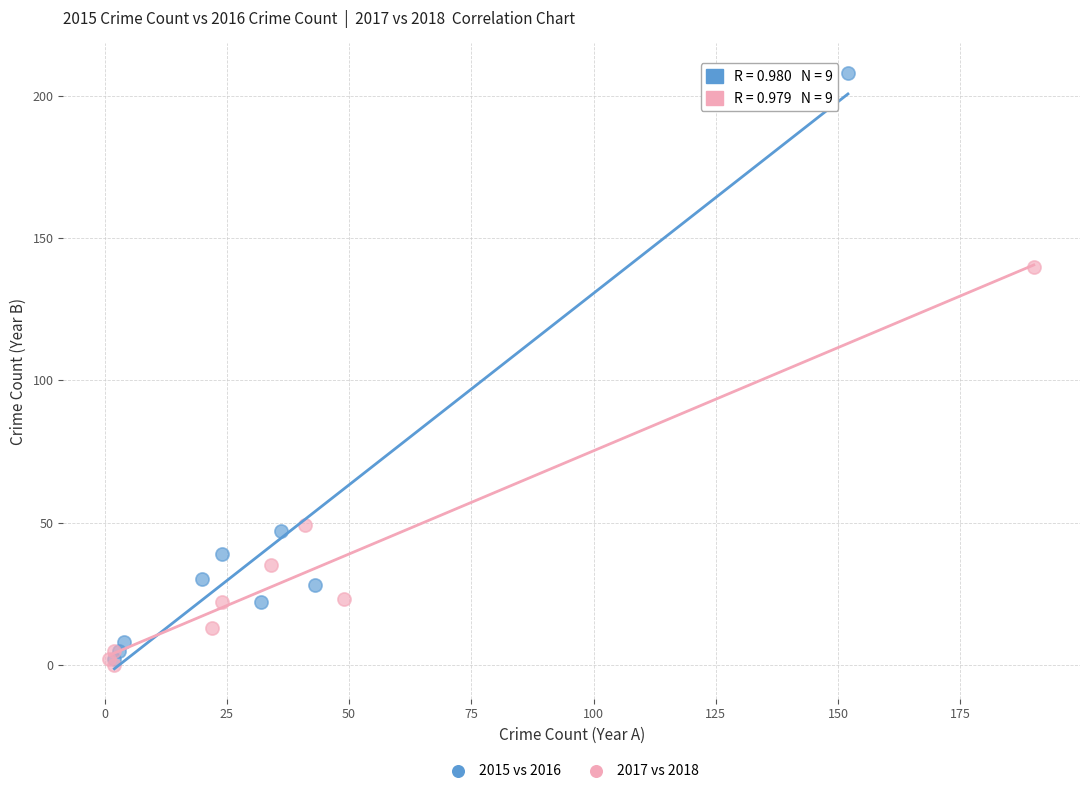

Which series contains the highest Y value?

2015 vs 2016